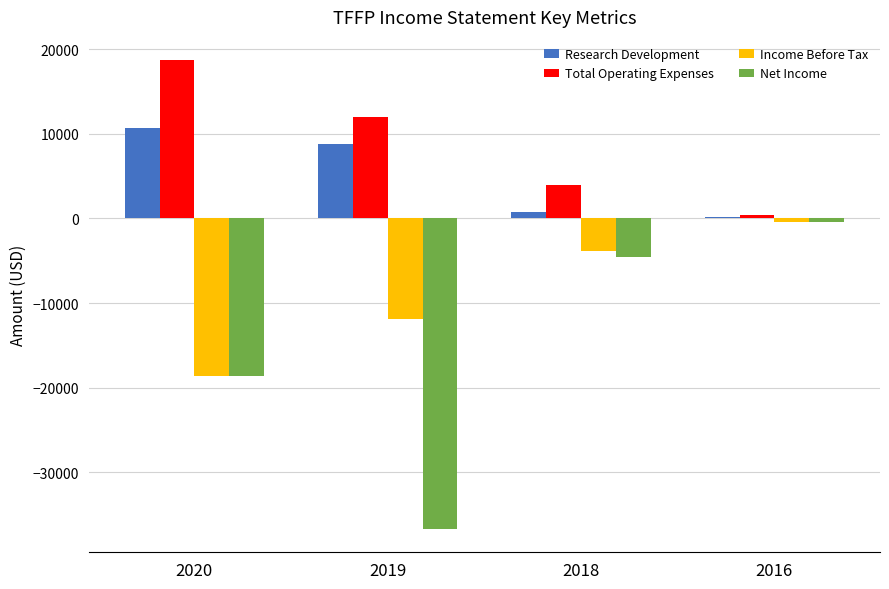

Which label corresponds to the largest value in the chart?

2020